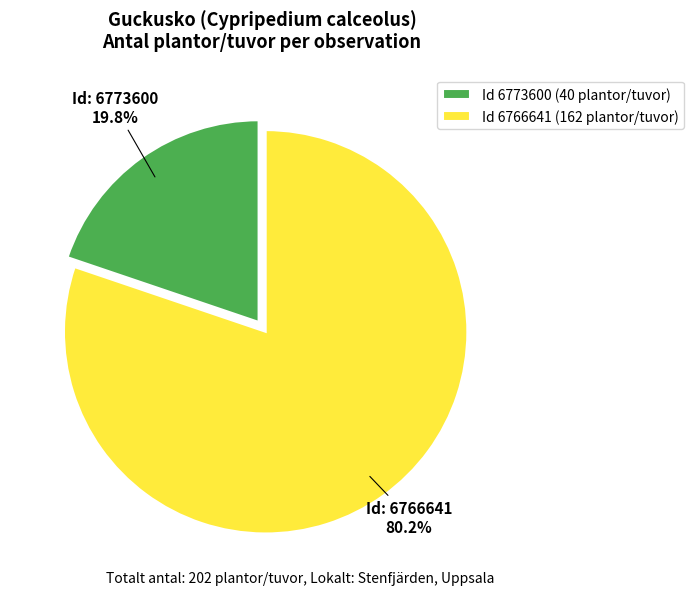

Count the number of slices in the pie.

2